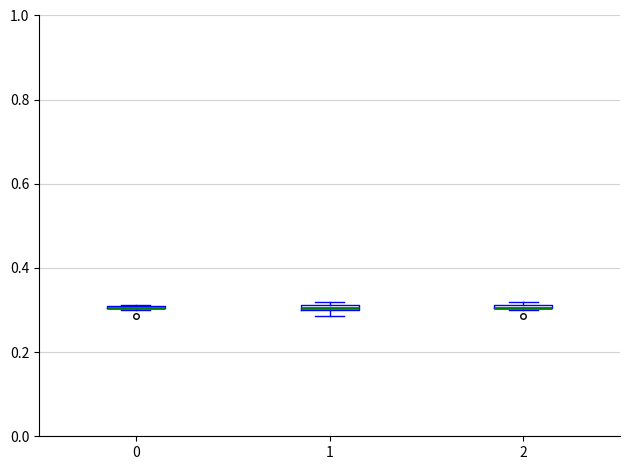

Where is the lower edge of the box at x = 1 on the y-axis? The values are not printed on the chart, so give them approximately, as read against the axis.

0.30